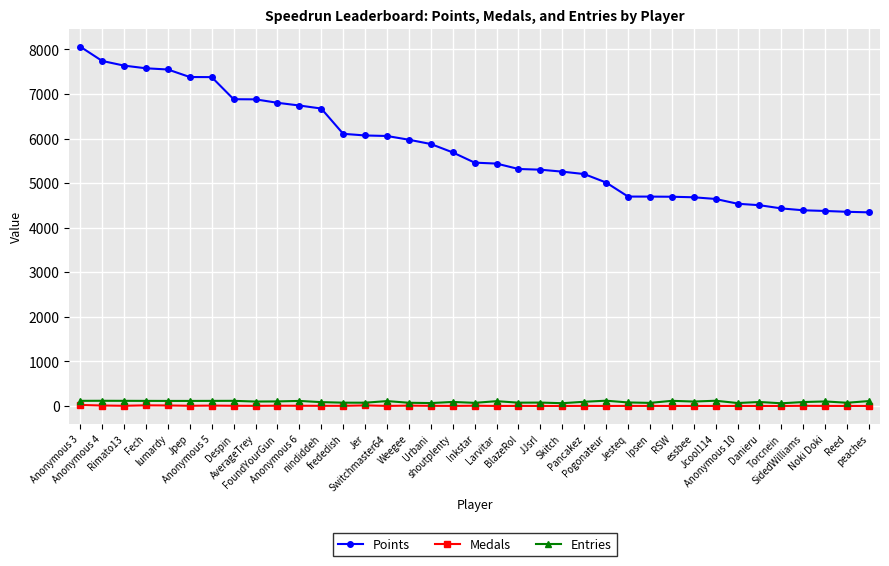

True or false: Entries and Points intersect in this chart.

False